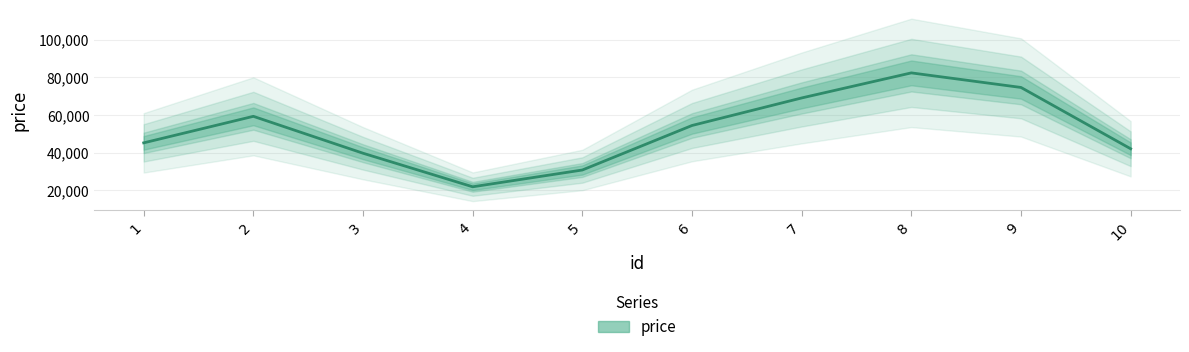

Rank the categories by value from lowest to highest.

4, 5, 3, 10, 1, 6, 2, 7, 9, 8